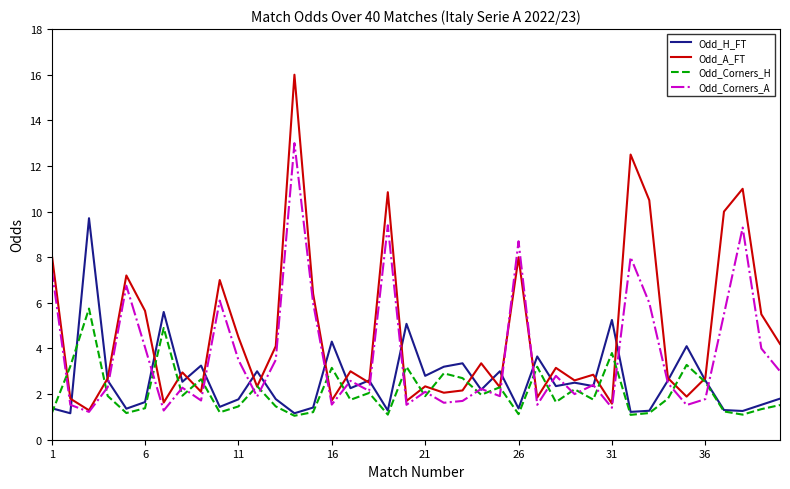

What are all the series names shown in the legend?

Odd_H_FT, Odd_A_FT, Odd_Corners_H, Odd_Corners_A